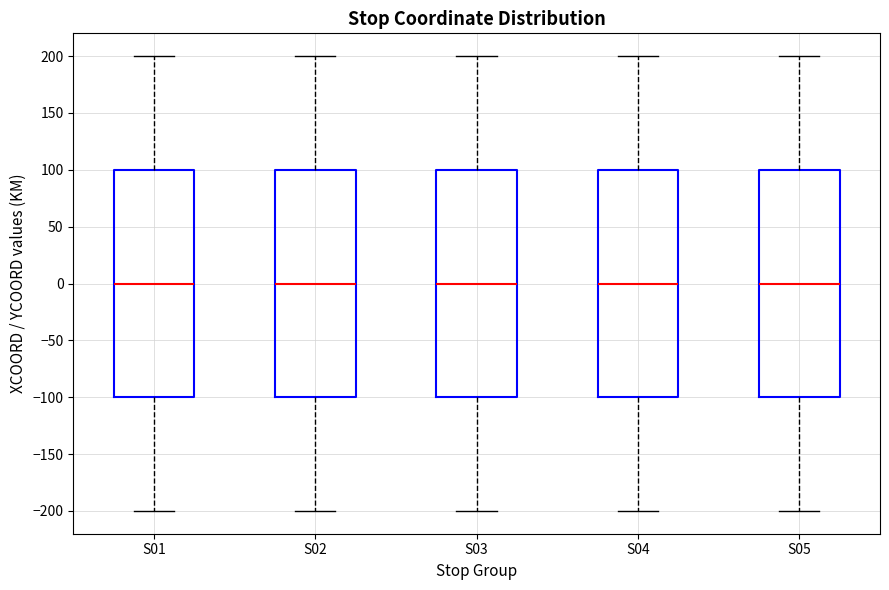

Reading left to right, read every box against the y-axis: the position of its median line, the range the box covers, and the ends of its whiskers. The values are not printed on the chart, so give them approximately, as read against the axis.

S01: median 0, box -100 to 100, whiskers -200 to 200
S02: median 0, box -100 to 100, whiskers -200 to 200
S03: median 0, box -100 to 100, whiskers -200 to 200
S04: median 0, box -100 to 100, whiskers -200 to 200
S05: median 0, box -100 to 100, whiskers -200 to 200